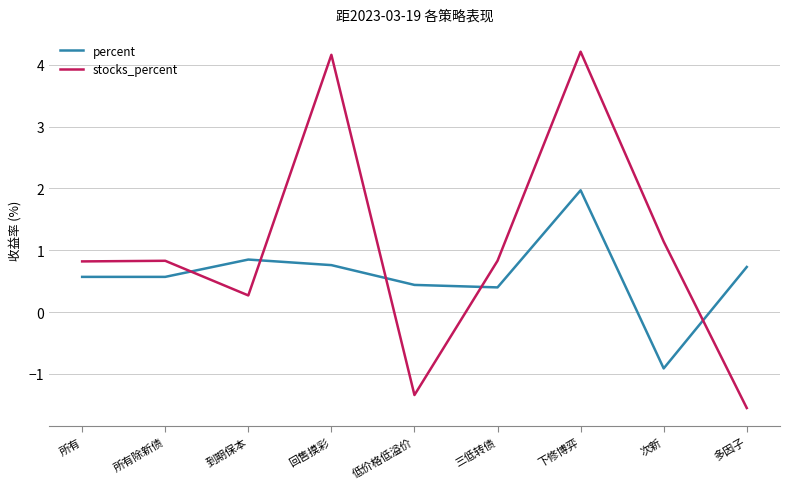

How many distinct data groups are displayed?

2